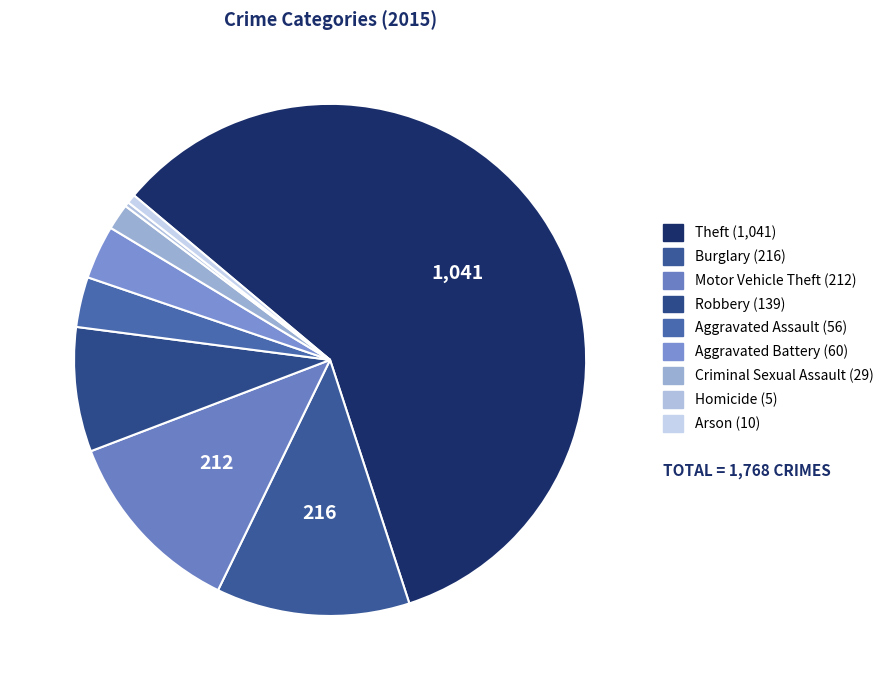

True or false: Aggravated Battery accounts for 3% of the total.

True